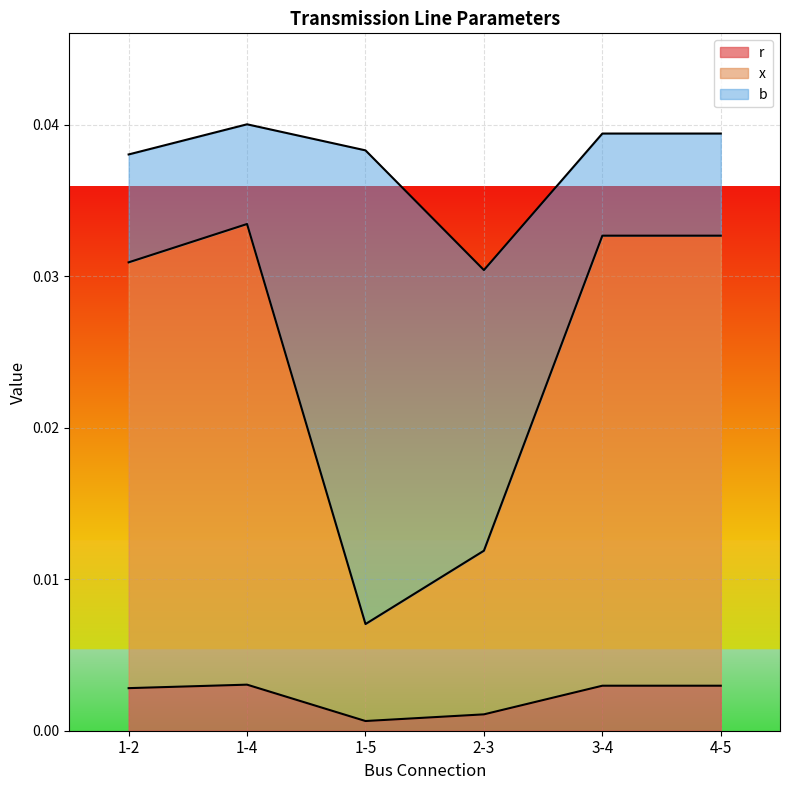

Does the chart display data point markers on the line(s)?

No